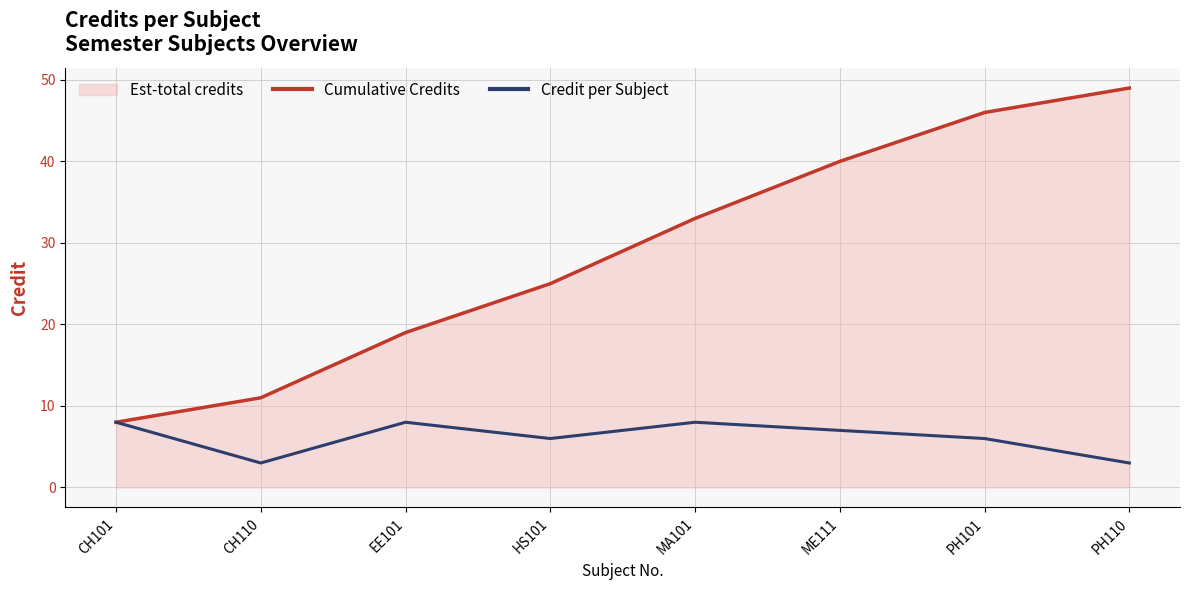

What is the maximum value for Cumulative Credits?

49